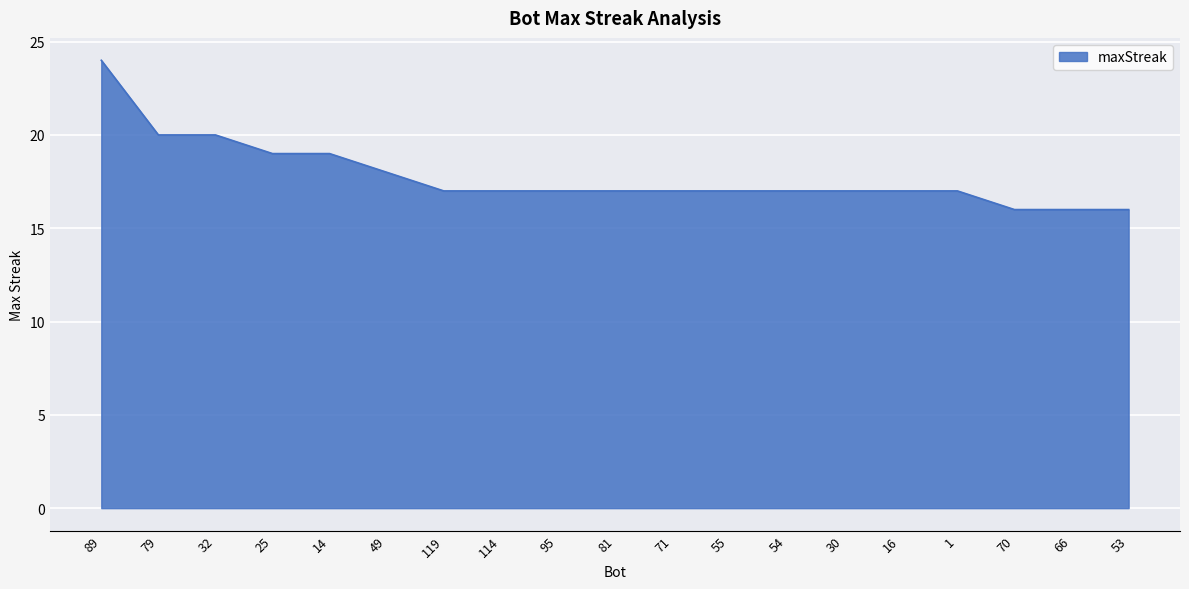

How many values are between 17 and 19?

13